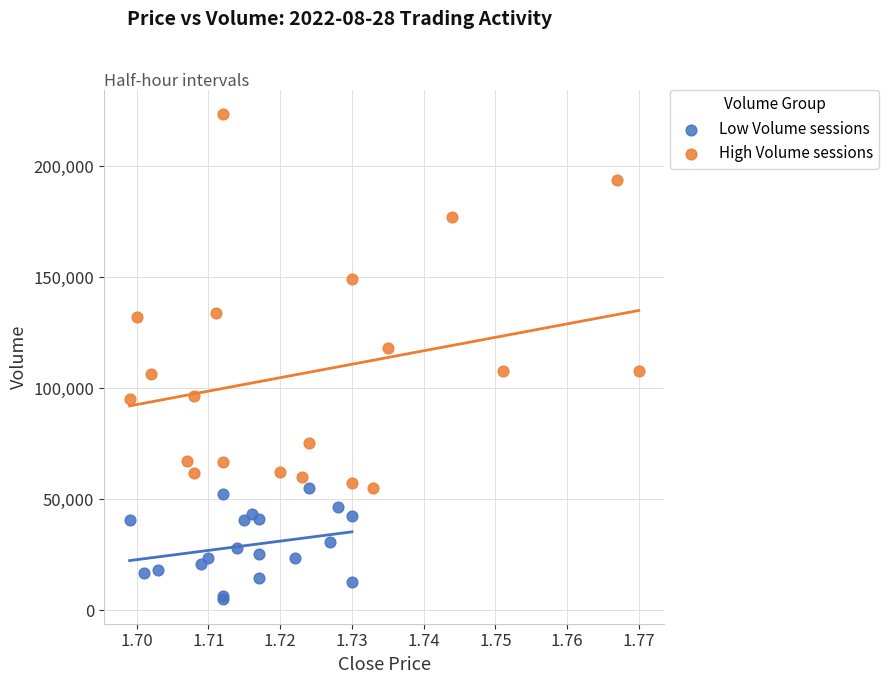

Which series reaches the maximum Y coordinate?

High Volume sessions